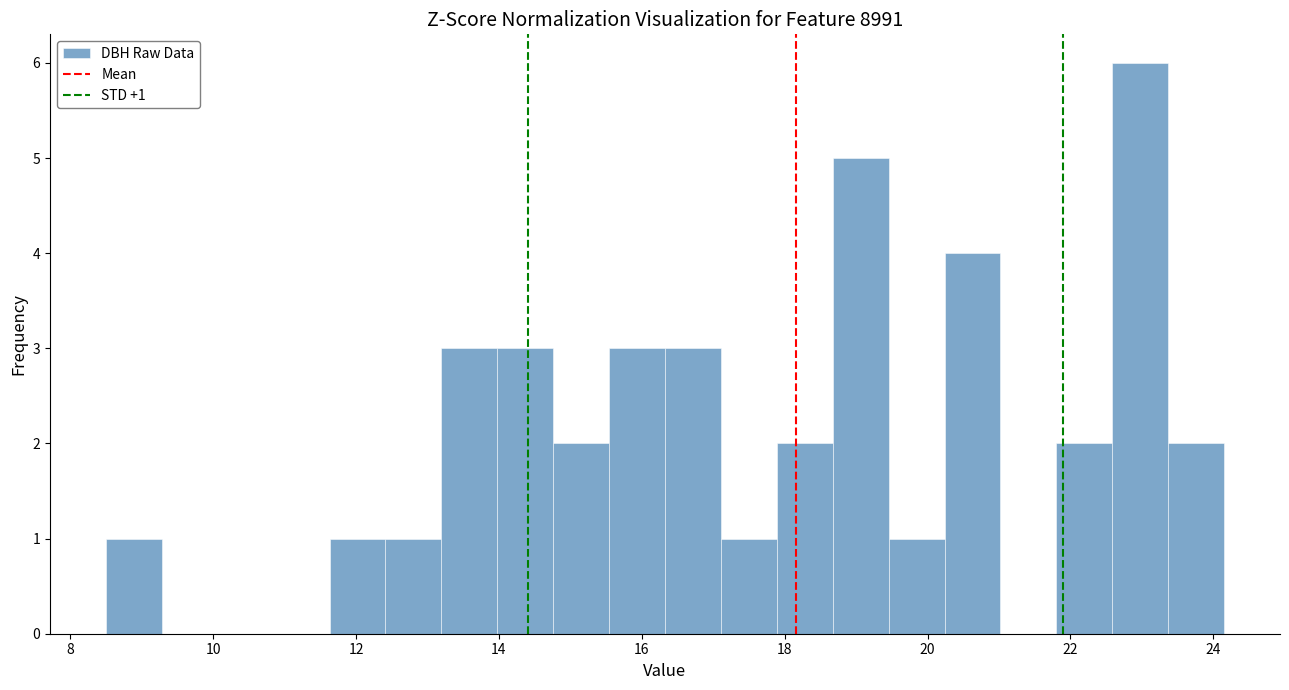

Around what value on the x-axis is the tallest bar? Give the approximate position of its centre, as read against the axis.

23.0